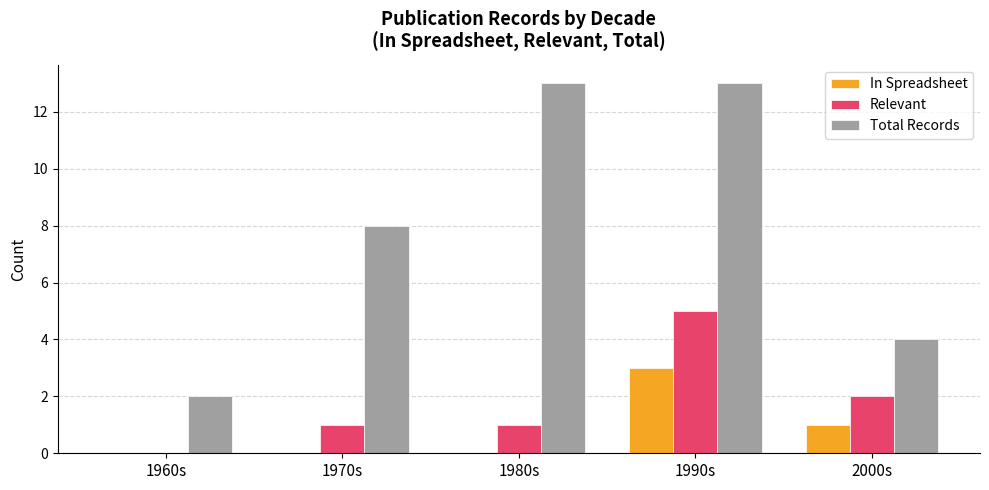

Which series has the widest spread of values?

Total Records